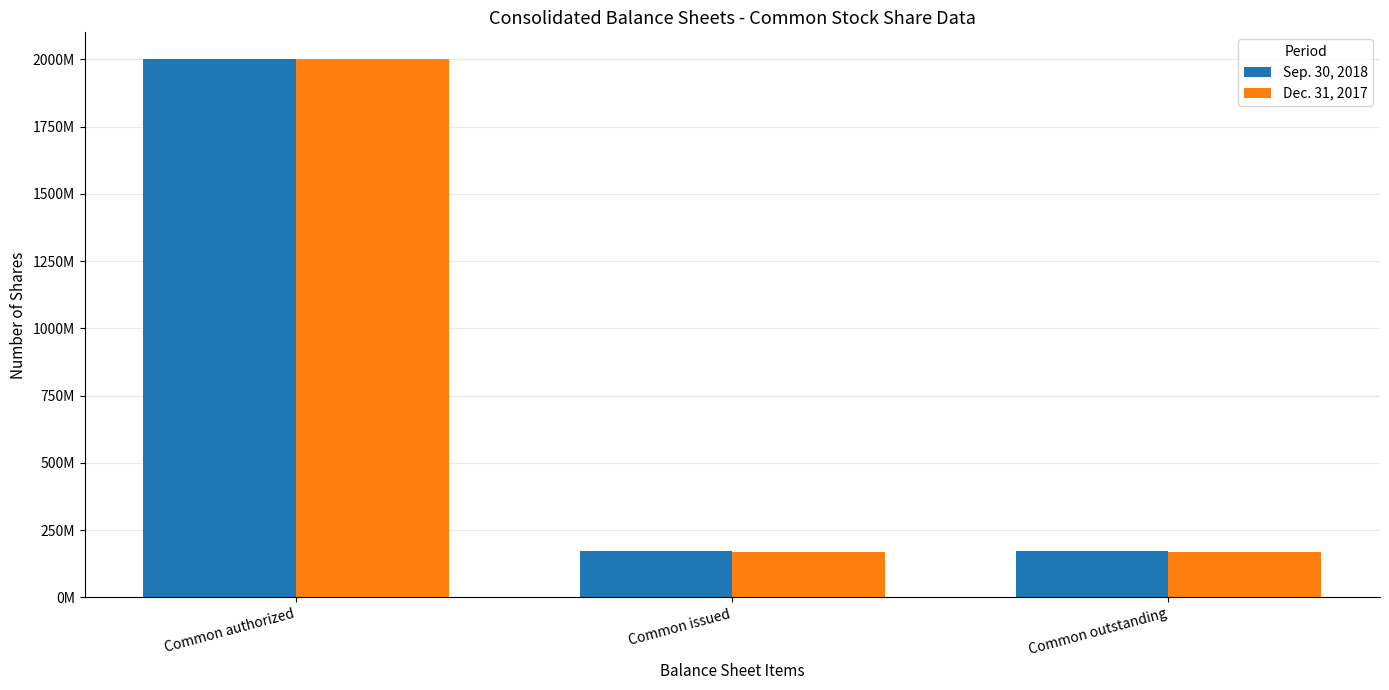

Between Common authorized and Common issued, which series saw the biggest shift?

Dec. 31, 2017